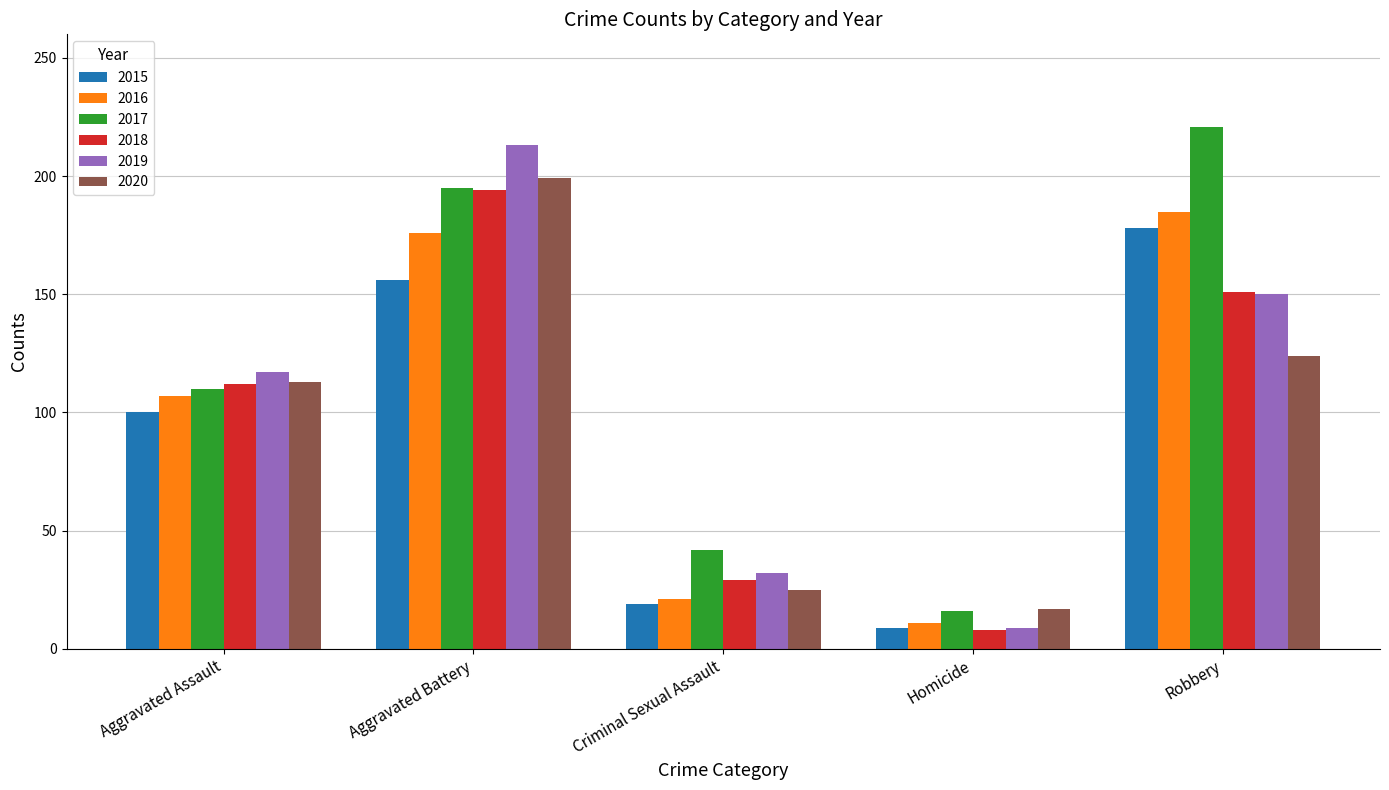

Reading right to left, transcribe all the data shown in this chart.

2015: 178	9	19	156	100
2016: 185	11	21	176	107
2017: 221	16	42	195	110
2018: 151	8	29	194	112
2019: 150	9	32	213	117
2020: 124	17	25	199	113